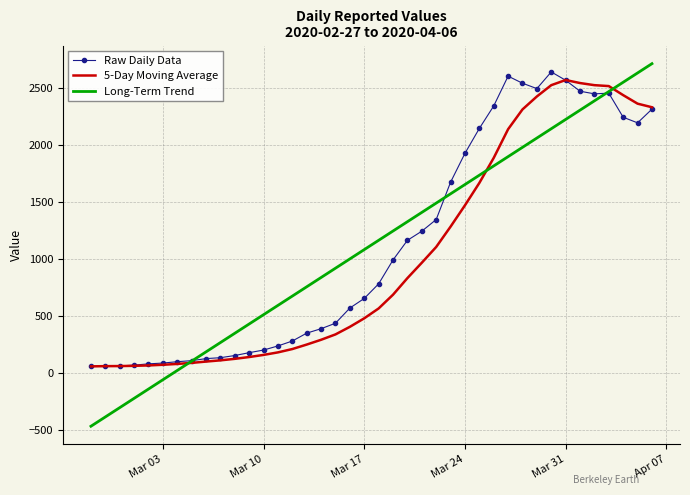

Which series has the widest spread of values?

Long-Term Trend